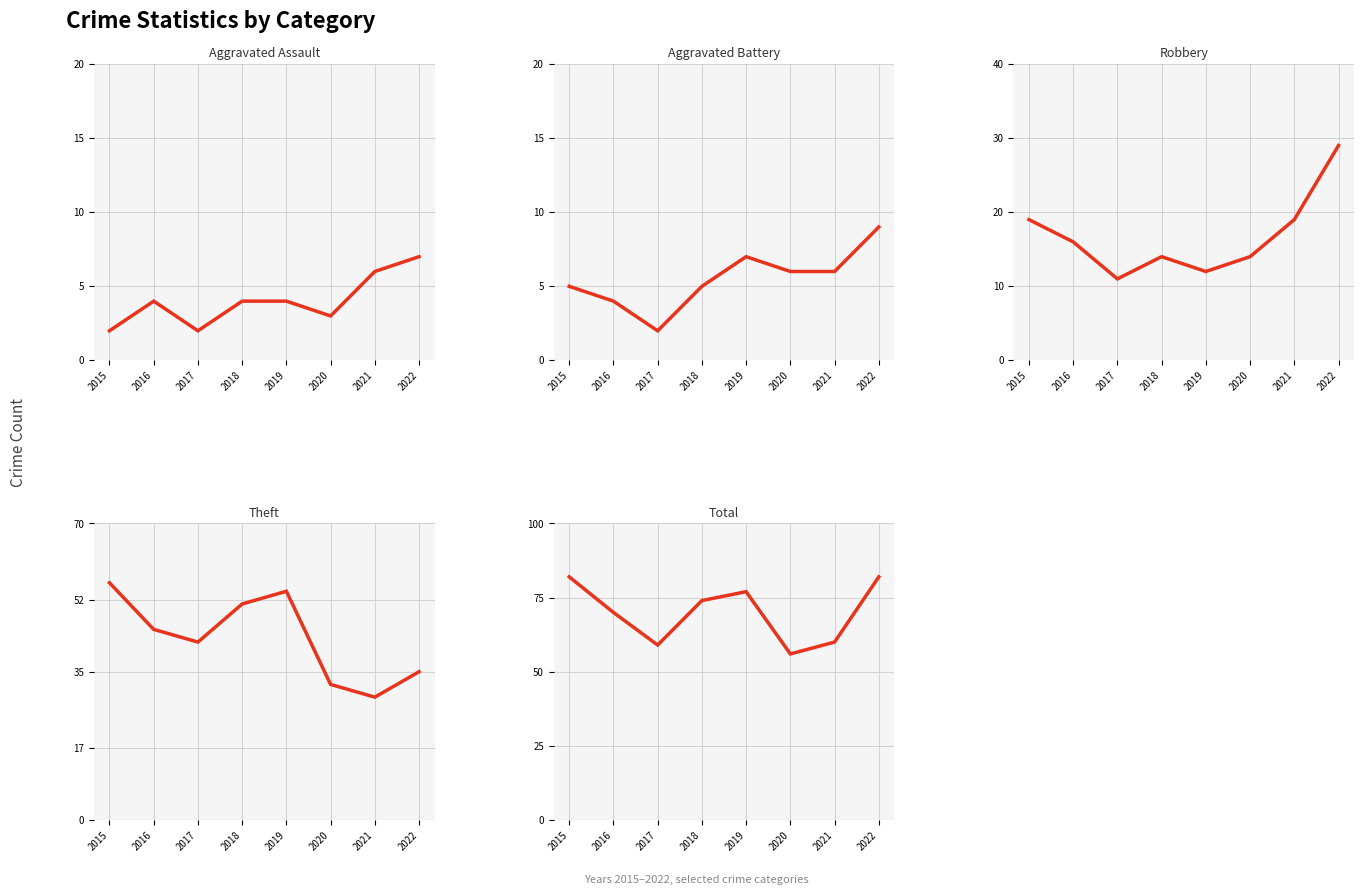

What value does the Theft series have at 2016, to the nearest 5?

45